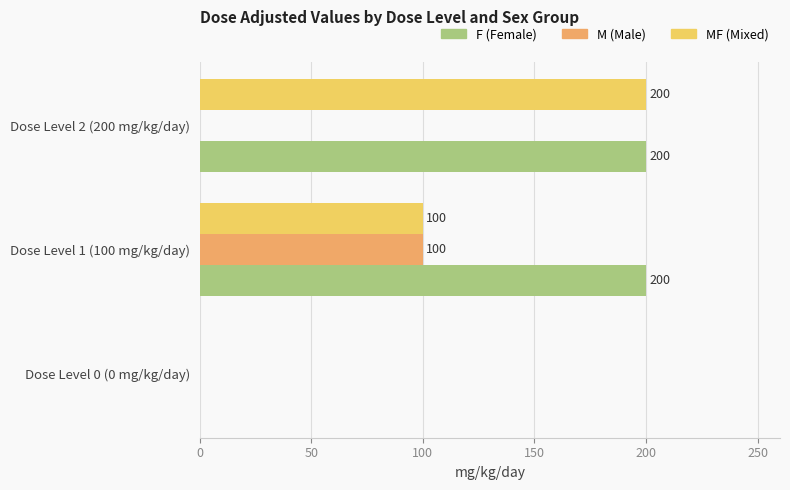

What is the total value across all series at Dose Level 1 (100 mg/kg/day)?

400